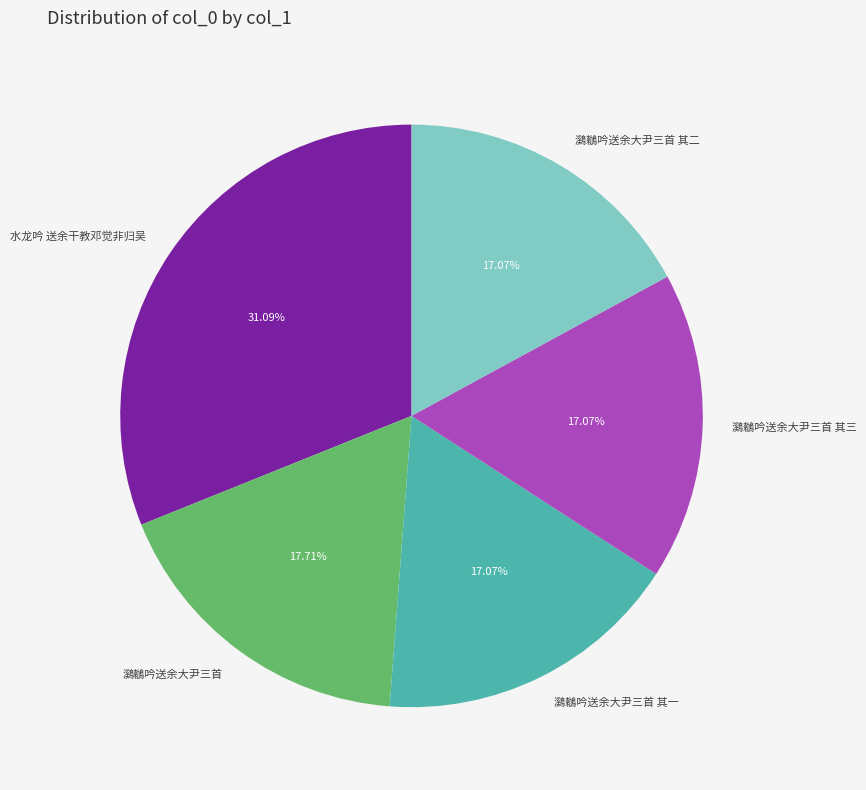

To the nearest percent, what is the average slice percentage?

20%